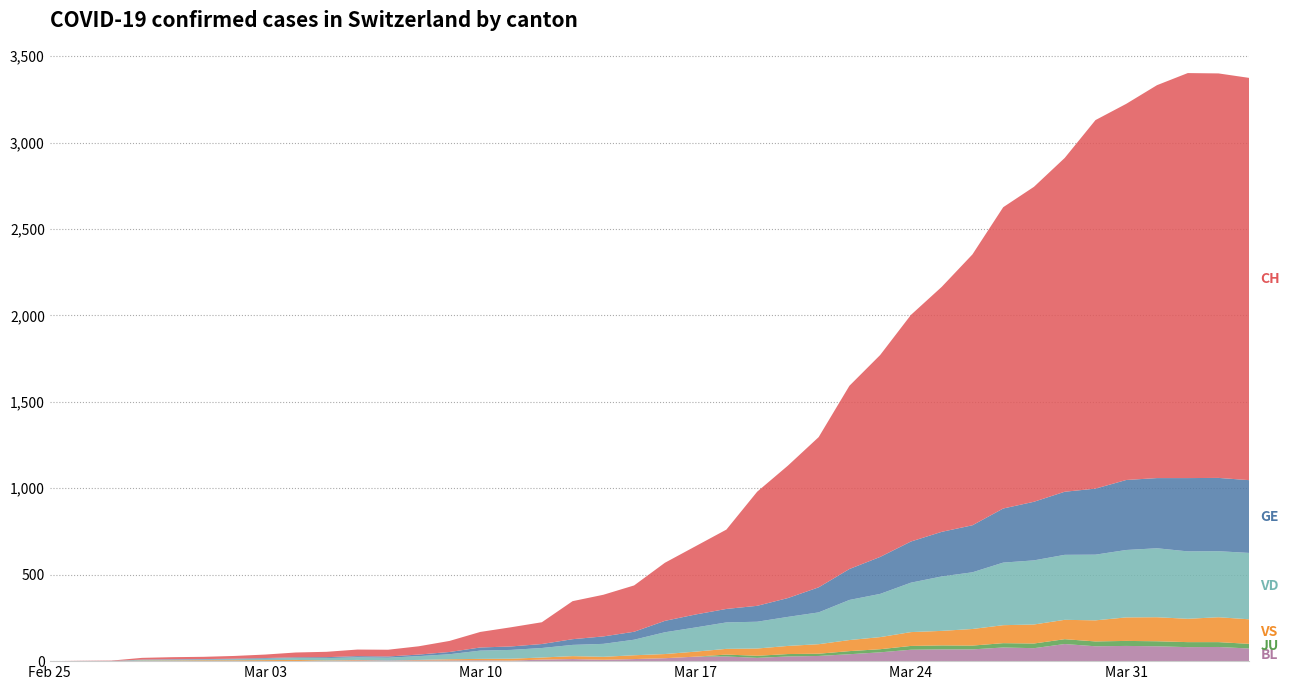

Reading left to right, what are all the values shown in this chart?

BL: 0	0	0	0	1	1	1	1	1	1	4	4	4	4	5	3	9	12	8	12	17	26	27	19	27	30	40	51	66	68	68	79	75	99	86	88	86	81	82	73
GE: 0	1	1	2	3	3	3	4	4	5	7	7	9	13	18	20	23	33	43	46	66	75	78	92	109	145	179	214	238	258	272	313	339	365	382	405	406	424	424	421
JU: 0	0	0	0	0	0	0	0	0	0	0	0	0	0	0	0	0	0	0	0	0	0	11	12	14	13	18	18	22	23	22	25	27	28	28	29	29	29	28	27
VD: 0	0	0	4	4	4	6	8	11	14	15	16	22	29	48	51	55	65	75	90	126	140	153	155	168	184	232	250	286	315	328	362	371	376	380	390	399	390	382	384
VS: 0	0	0	3	3	4	4	5	6	3	3	0	3	7	8	11	12	17	17	22	24	29	33	42	47	55	64	70	80	84	96	104	110	112	122	136	139	135	144	142
CH: 0	1	2	10	12	13	16	20	28	31	38	39	48	64	90	111	126	220	241	268	336	395	459	660	766	869	1060	1168	1311	1417	1567	1743	1822	1931	2132	2176	2273	2343	2340	2327